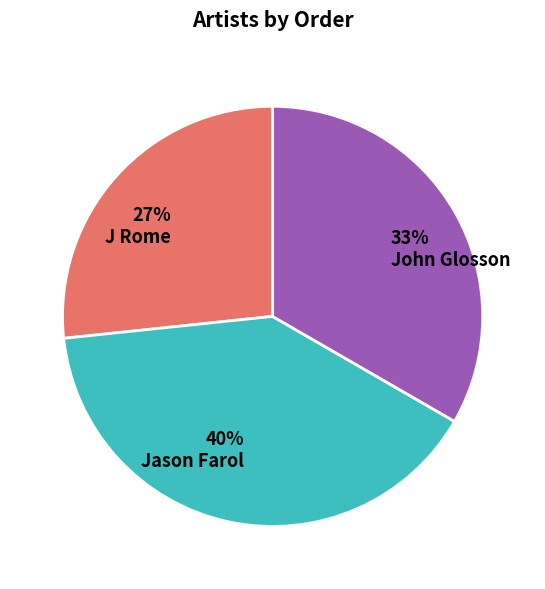

To the nearest percent, what is the combined percentage of 27% J Rome and 33% John Glosson?

60%